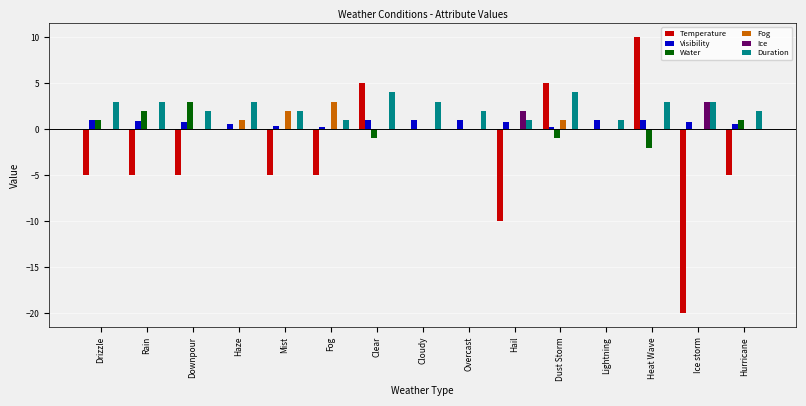

Which series has the largest total across all categories?

Duration